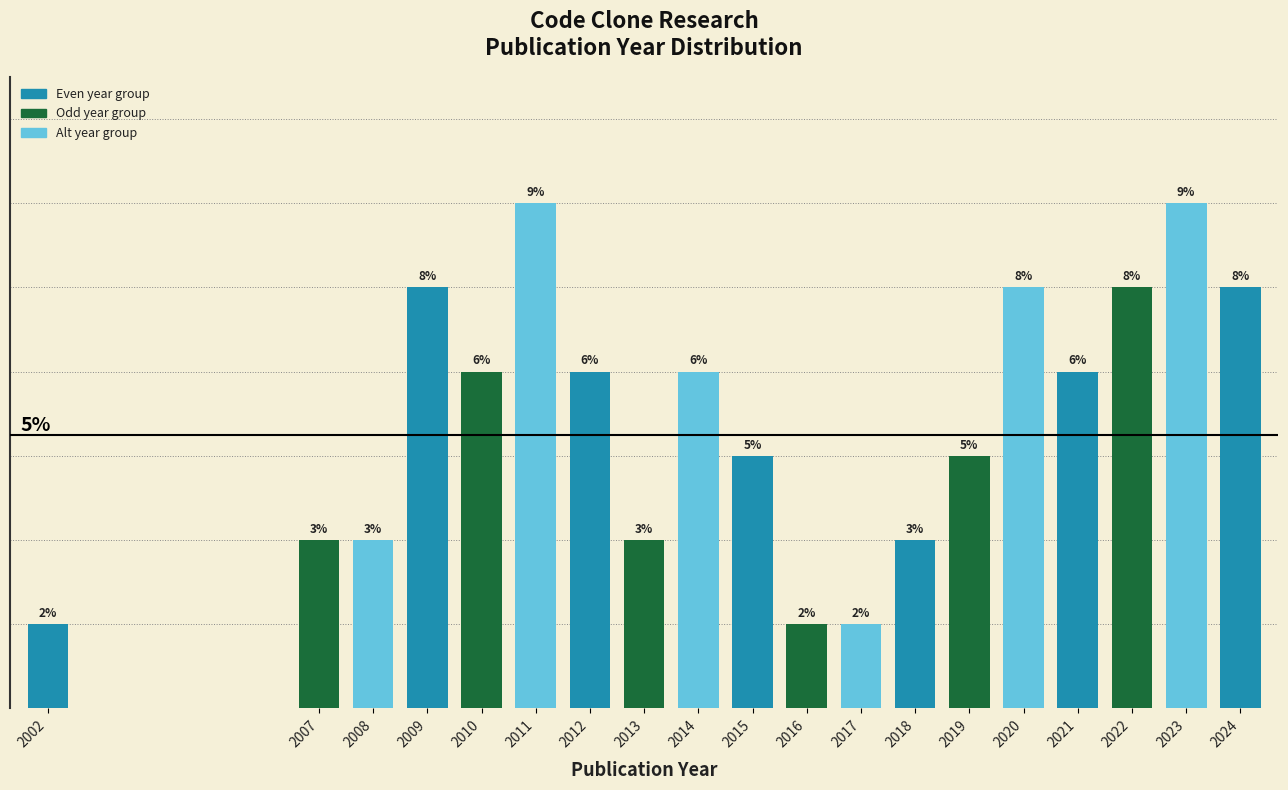

Are the bars horizontal?

No